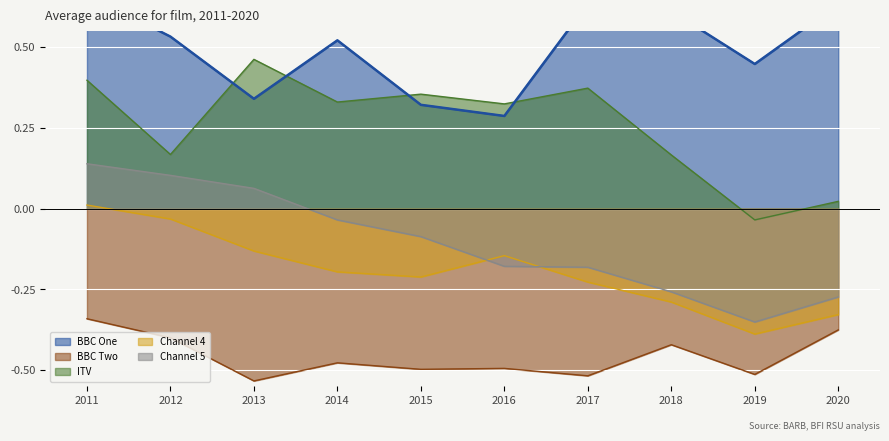

Between 2020 and 2011, which is larger?

2011